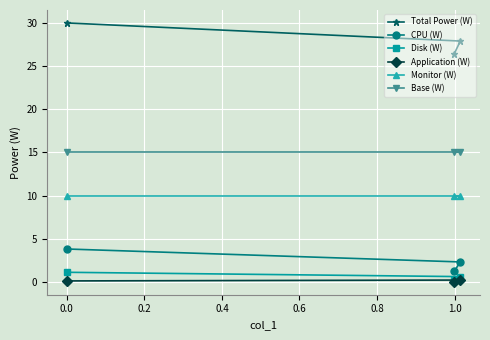

Reading left to right, extract all data points from this chart.

Total Power (W): 30.0	27.9	26.4
CPU (W): 3.8	2.3	1.2
Disk (W): 1.1	0.6	0.2
Application (W): 0.1	0.2	0.0
Monitor (W): 10.0	10.0	10.0
Base (W): 15.0	15.0	15.0